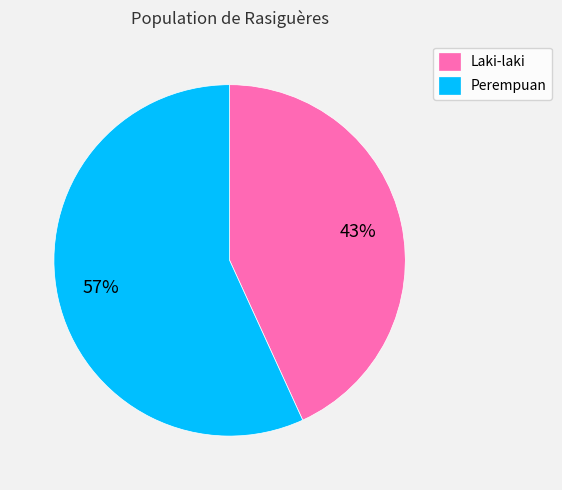

Rank the categories by value from lowest to highest.

Laki-laki, Perempuan